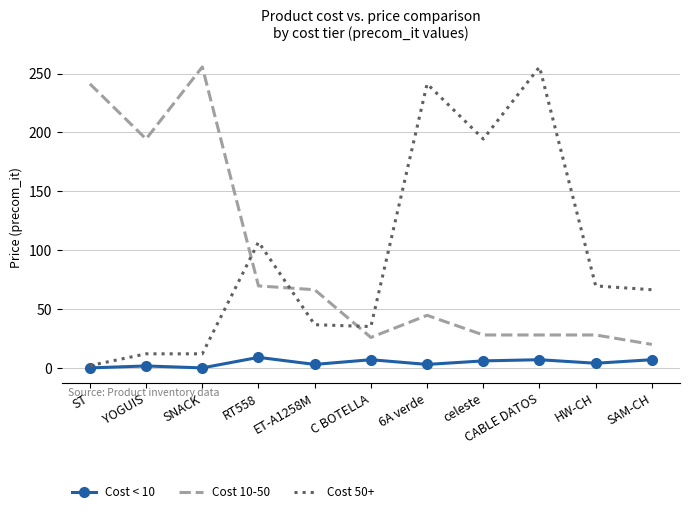

Is the value of Cost 50+ at celeste greater than the value of Cost 10-50 at ET-A1258M?

Yes